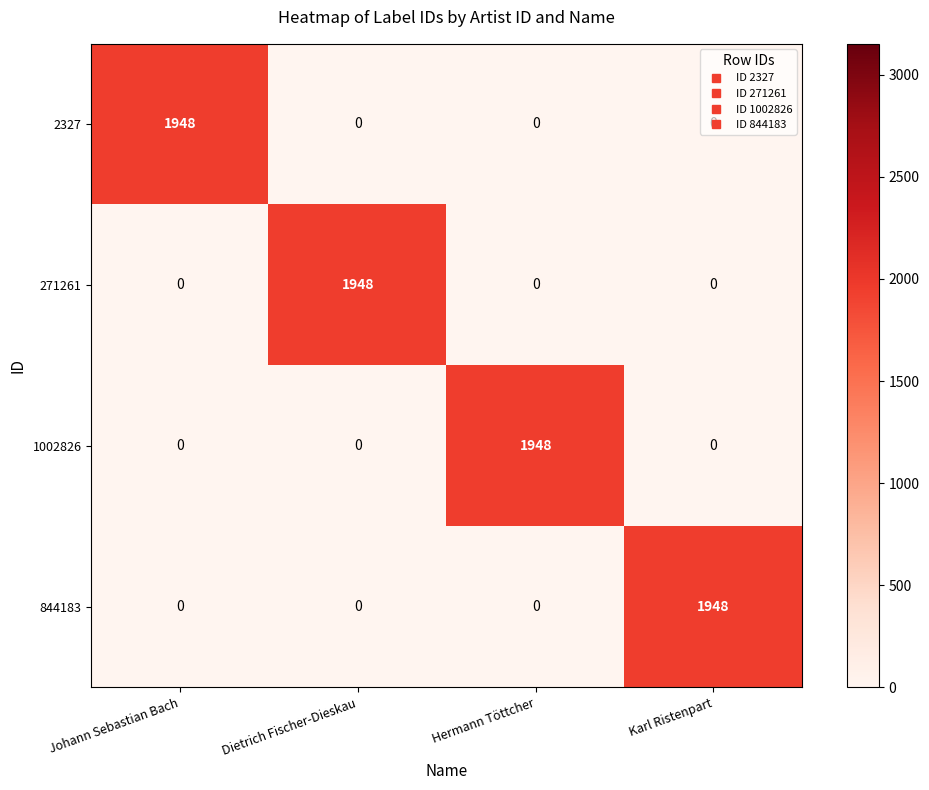

What is the sum of all 2327 values?

1948